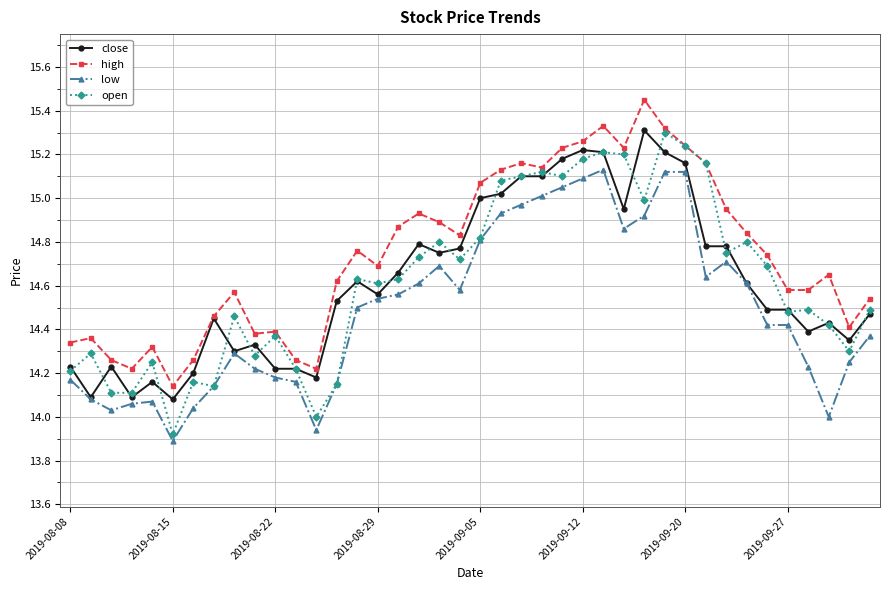

Which series has the largest total across all categories?

high